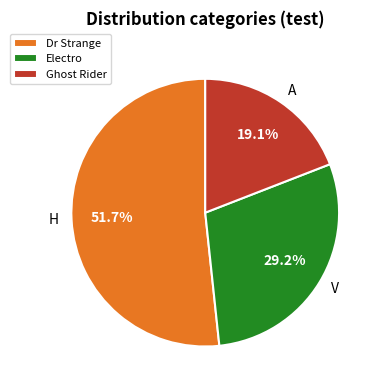

Does any single category account for the majority?

Yes